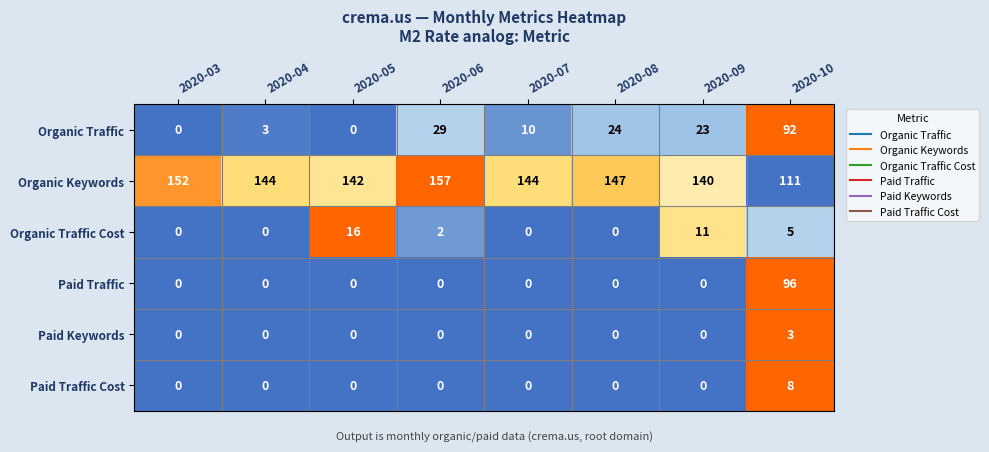

At which category is the sum across all series the highest?

2020-10